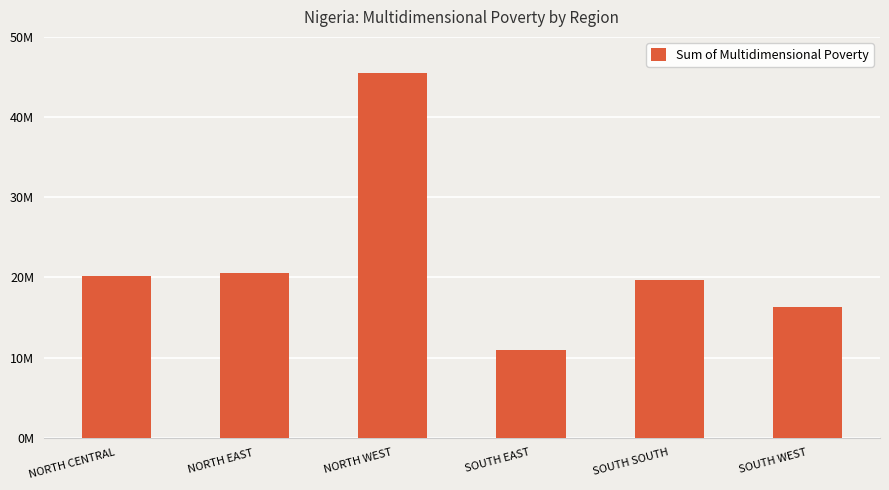

How many values are below 20200000?

3